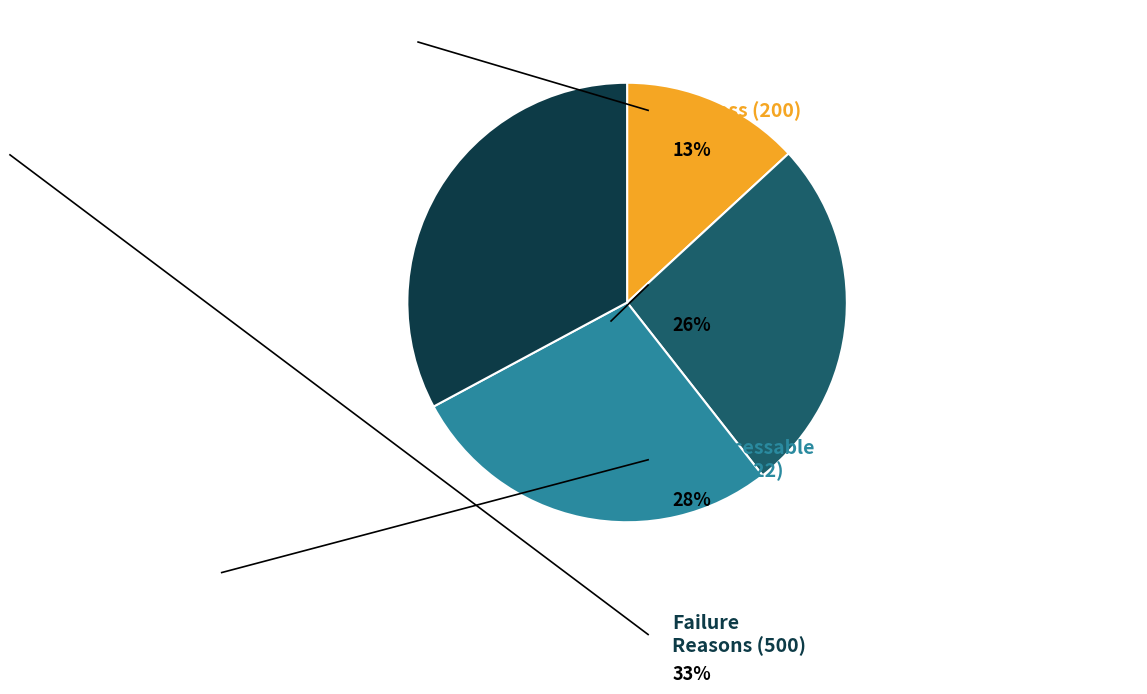

Does any single category account for the majority?

No